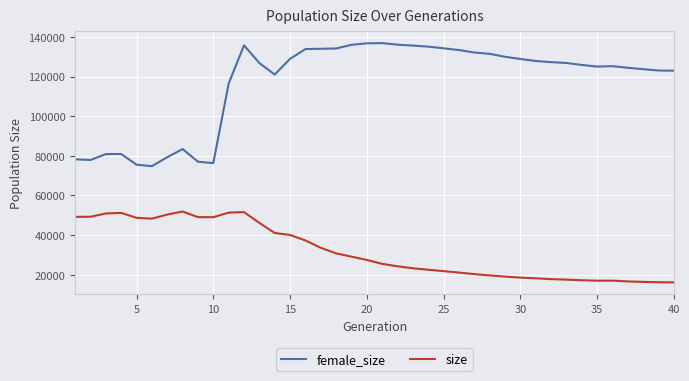

What are all the series names shown in the legend?

female_size, size